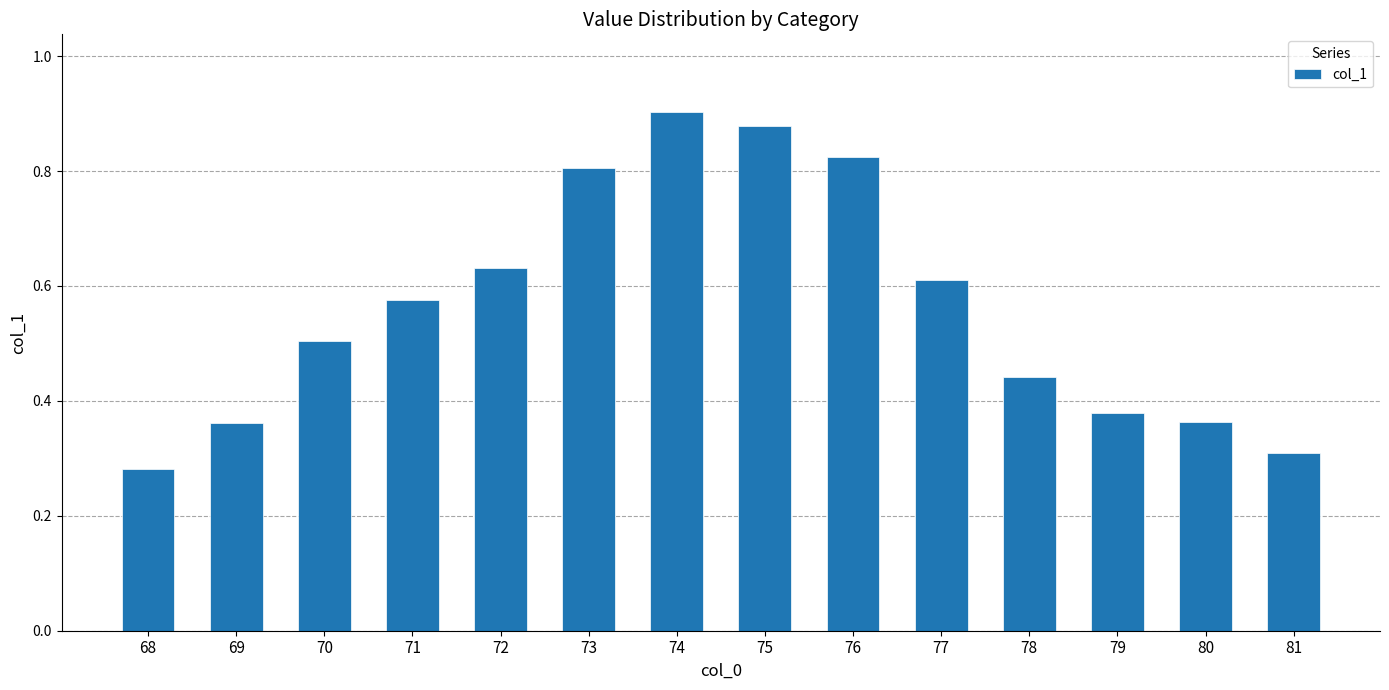

What is the sum of all values?

7.9